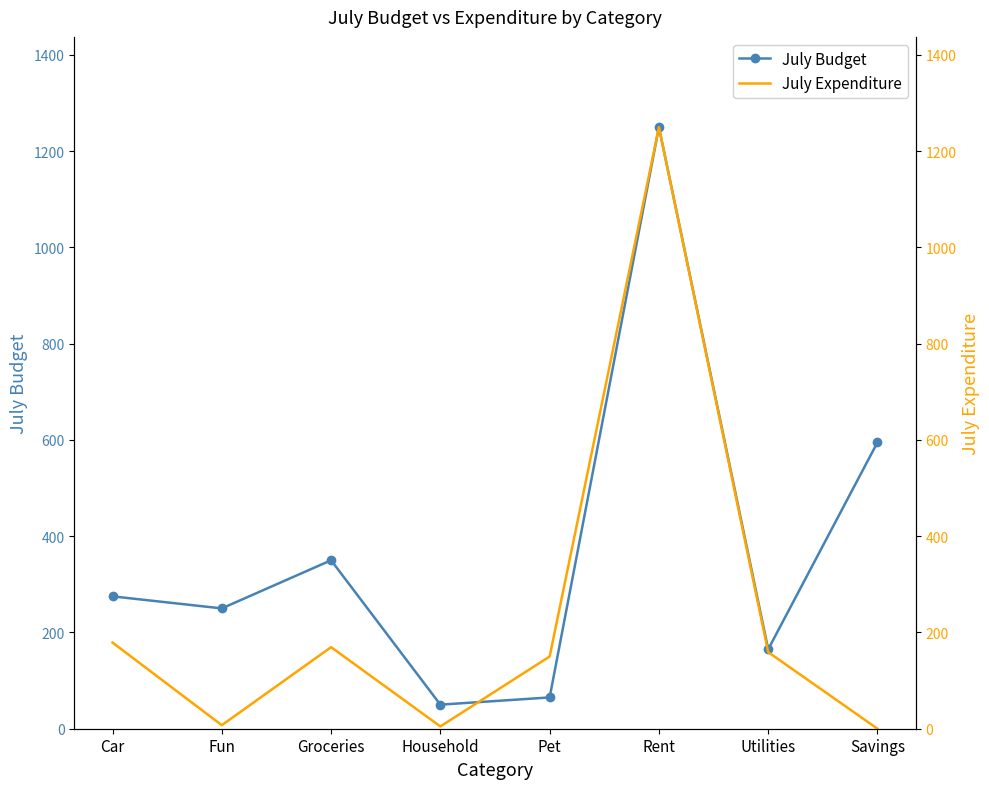

Count the number of categories in the chart.

8